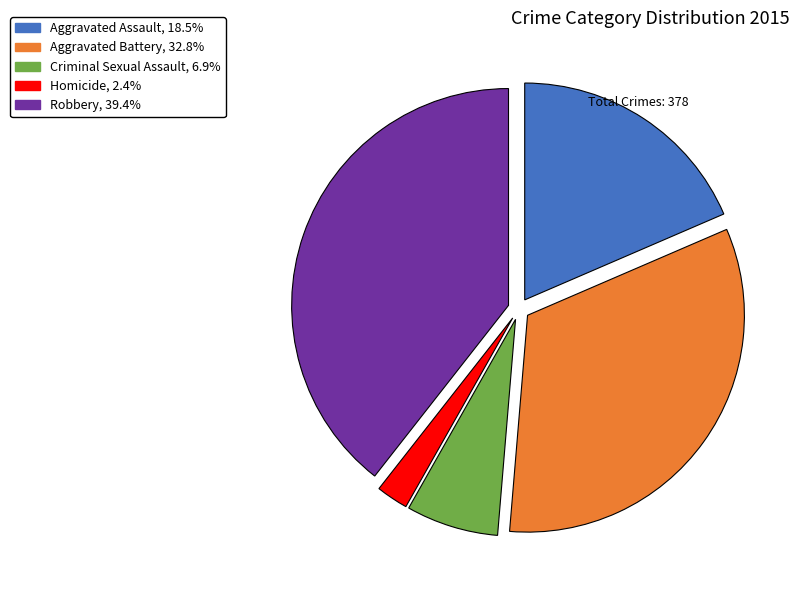

Does Criminal Sexual Assault, 6.9% represent more than half of the total?

No